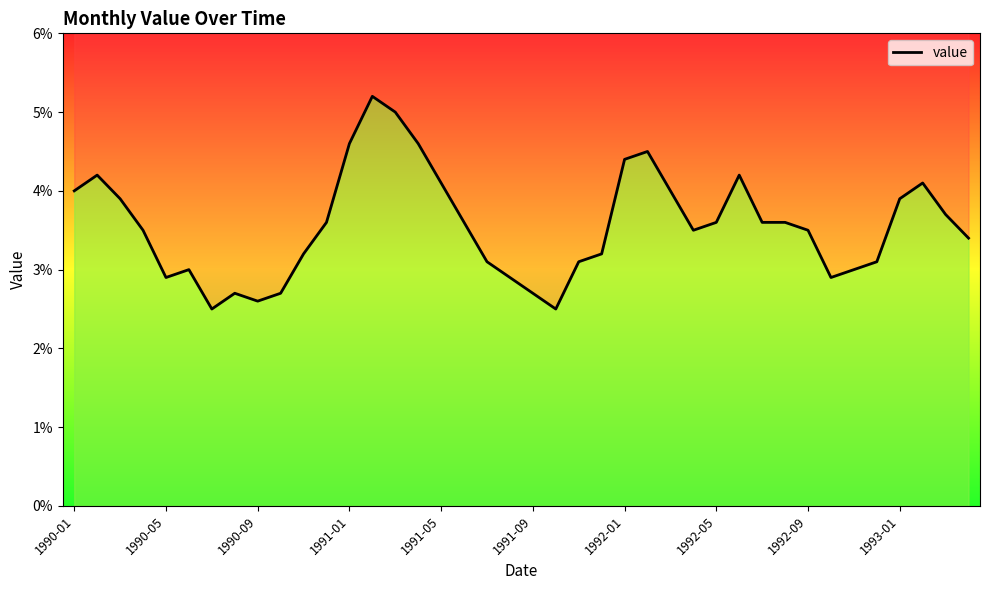

How many data points are less than 3?

9